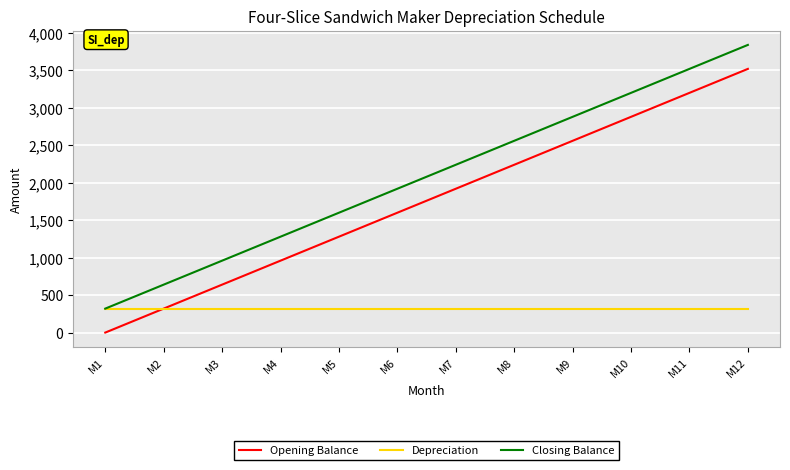

What is the average value of the Opening Balance series?

1760